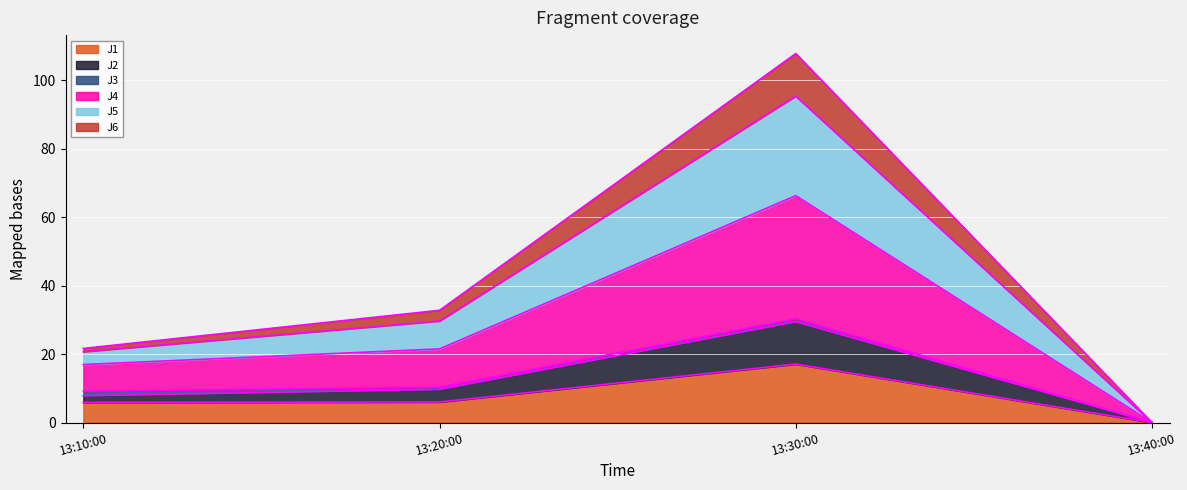

At which category is the sum across all series the highest?

13:30:00